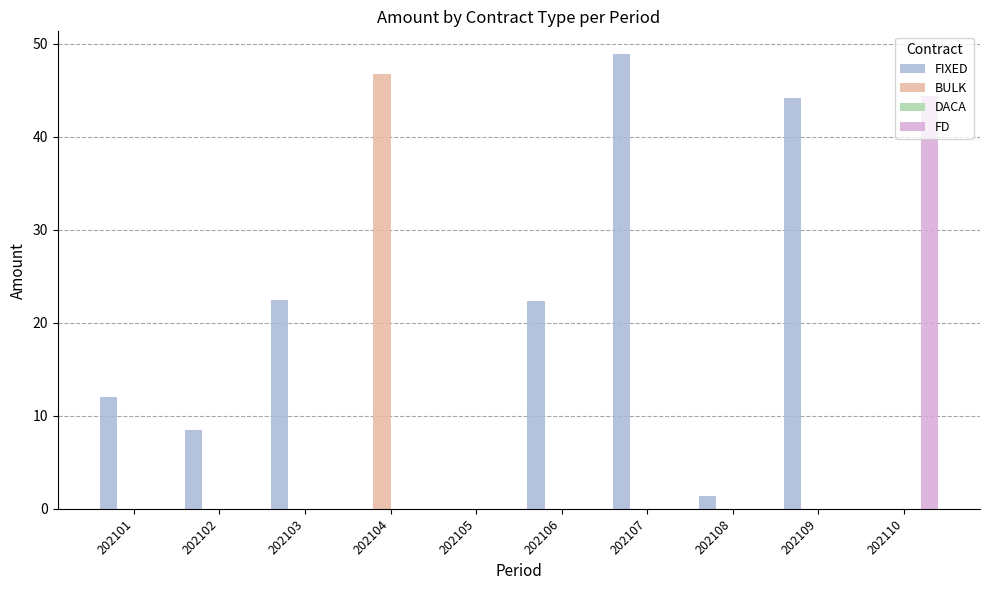

Which category has the highest value across all series?

202107